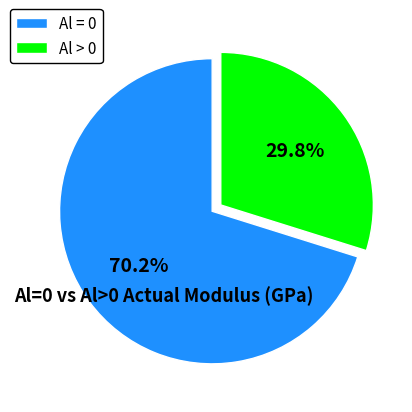

What is the largest slice in the pie chart?

Al = 0